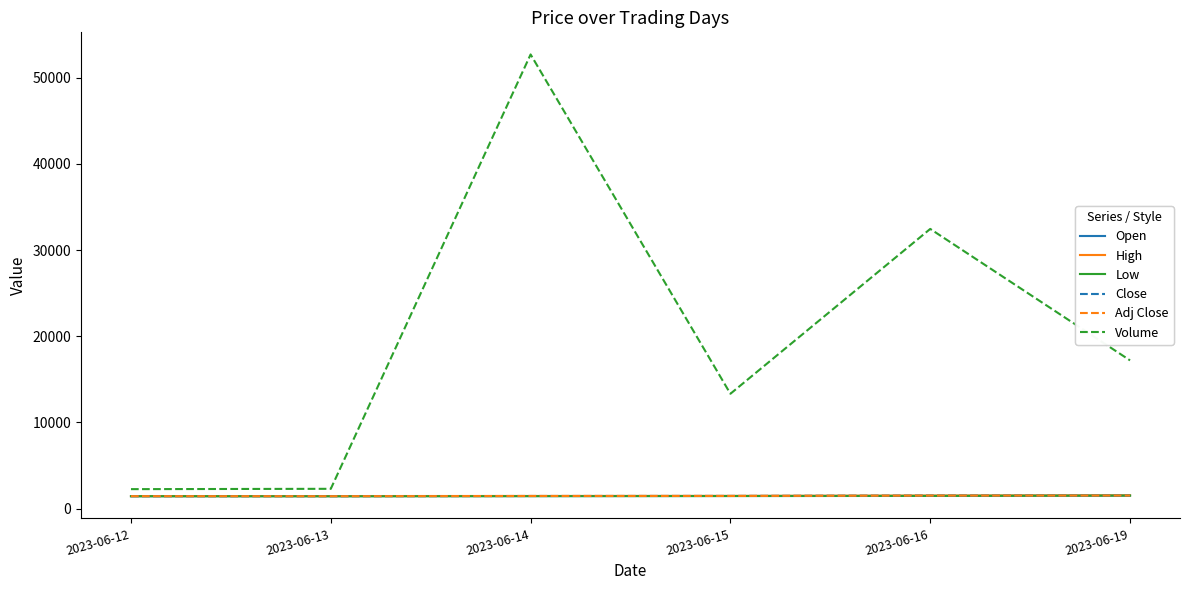

Which series has the widest spread of values?

Volume